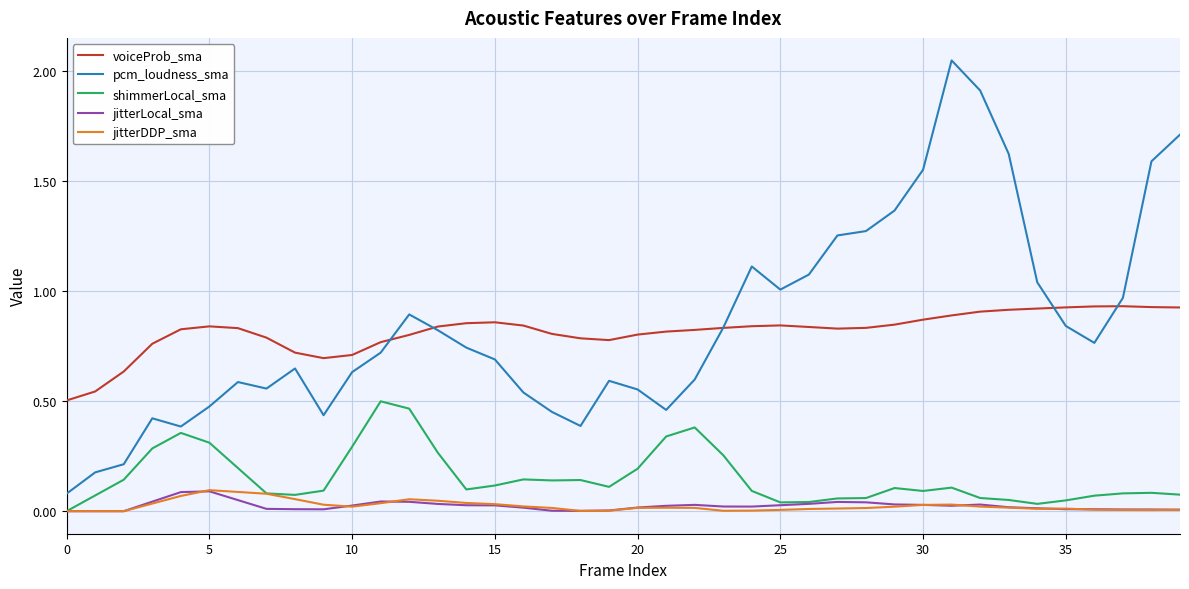

True or false: voiceProb_sma and jitterDDP_sma intersect in this chart.

False